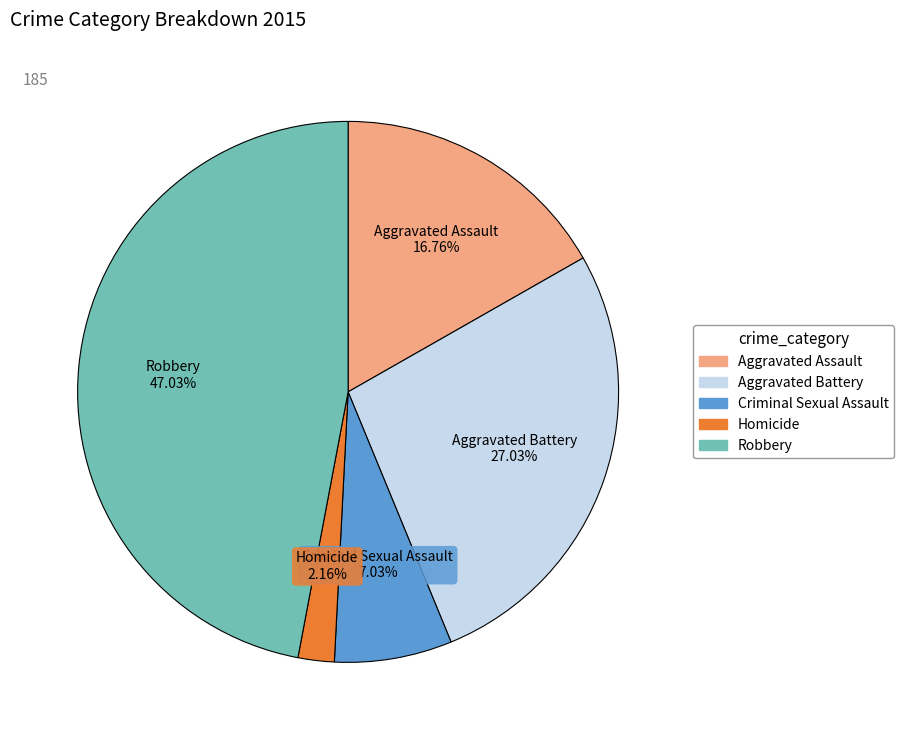

How many slices are in this pie chart?

5